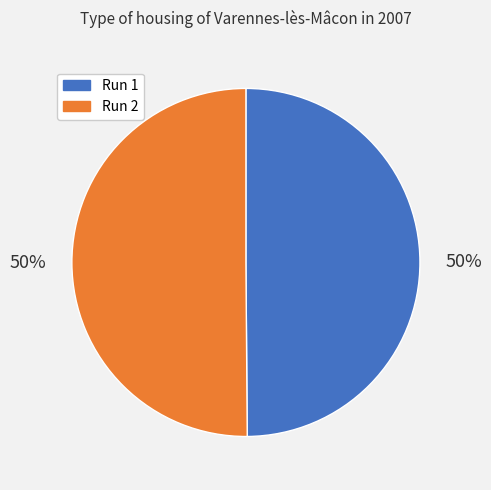

To the nearest percent, what is the combined percentage of Run 1 and Run 2?

100%